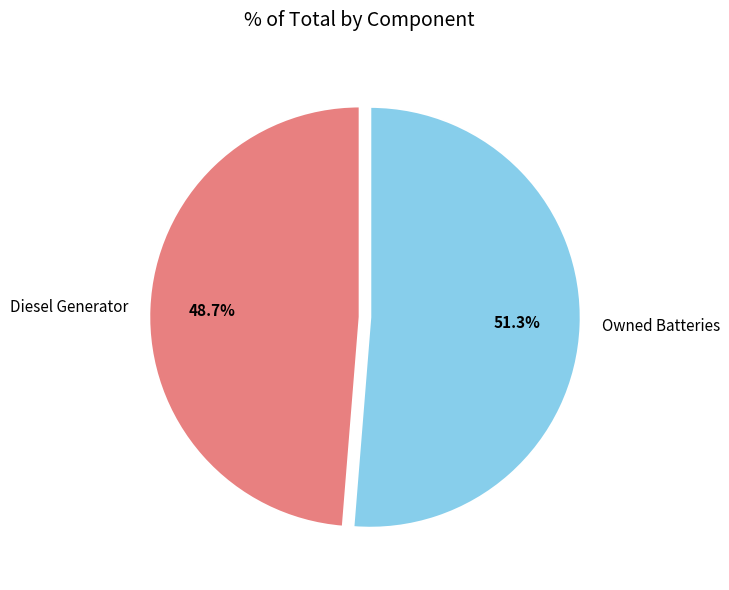

To the nearest percent, what is the combined percentage of Owned Batteries and Diesel Generator?

100%